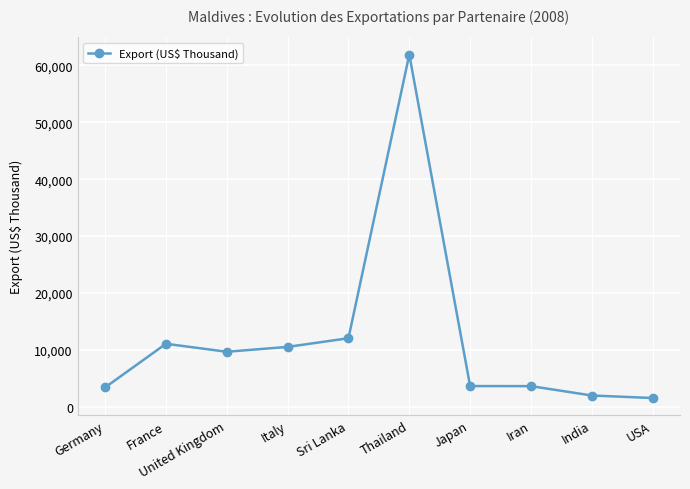

How many data points are less than 9644?

5